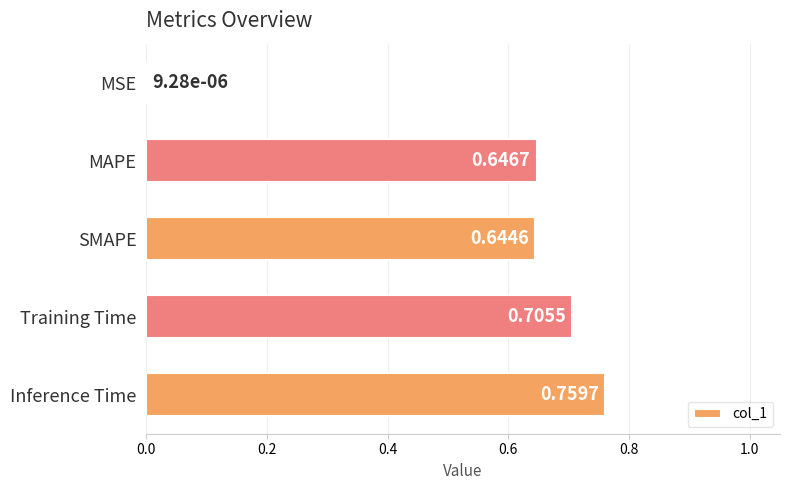

Which category has the highest value across all series?

Inference Time